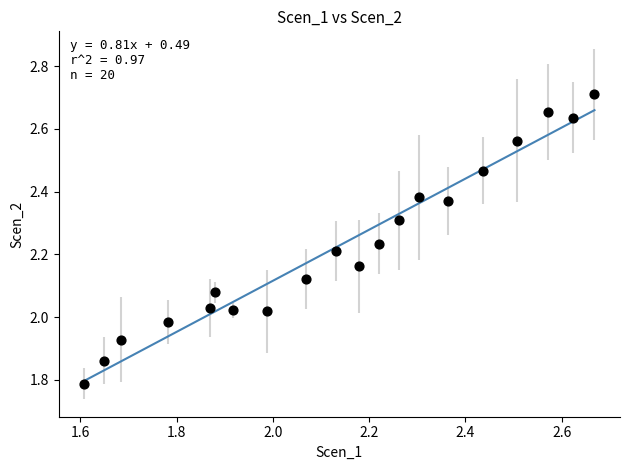

What is the range of X values (max minus min)?

1.1